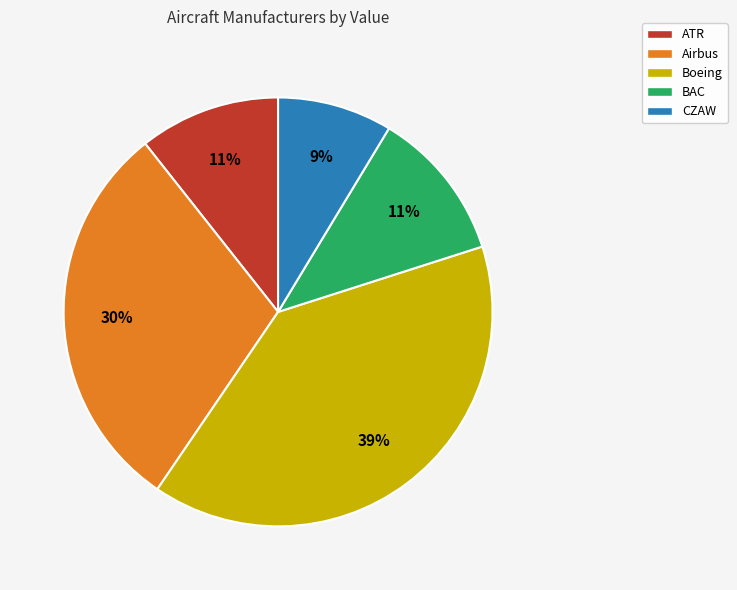

Is BAC the majority of the pie?

No